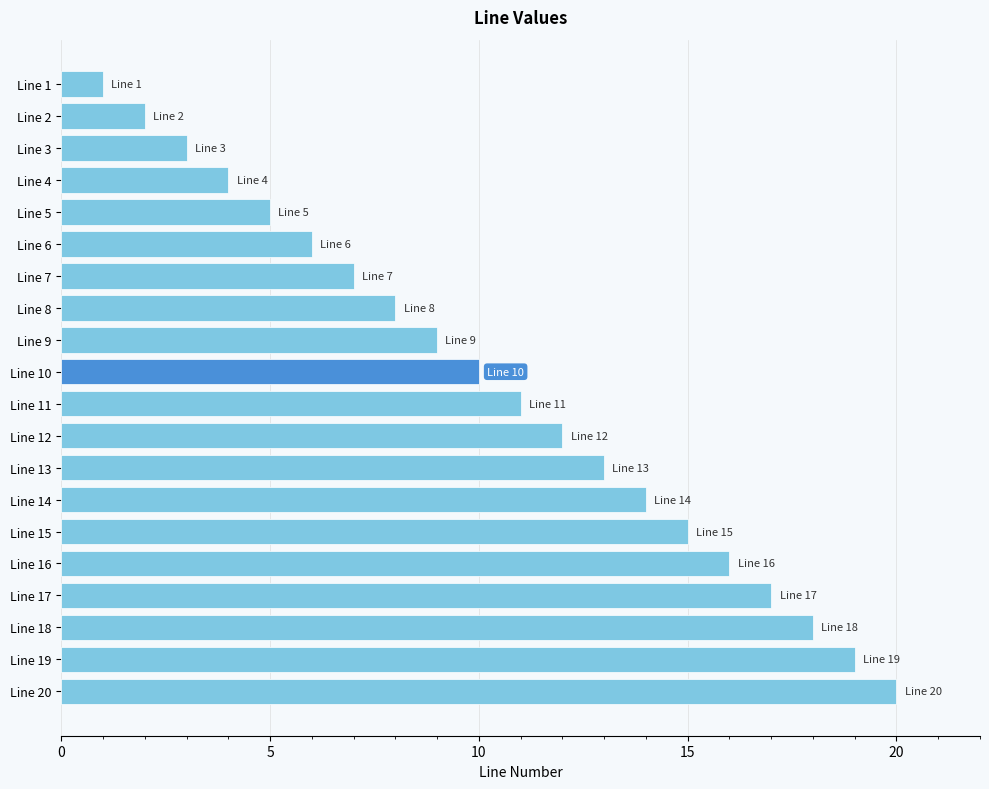

Are the bars grouped side by side (vs. stacked)?

No